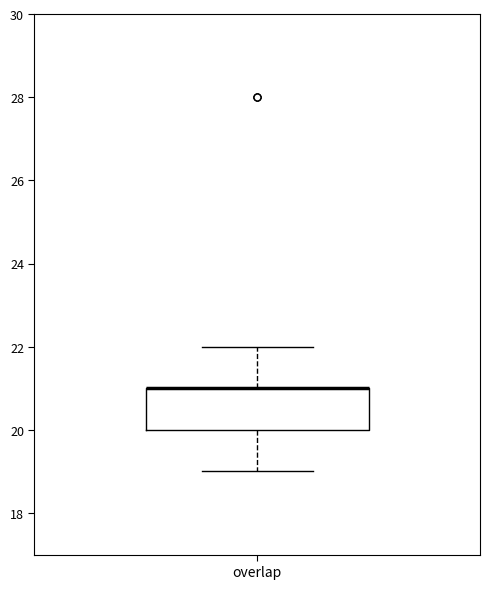

Read this box plot against the y-axis: the position of the median line, the range covered by the box, and the ends of both whiskers. The values are not printed on the chart, so give them approximately, as read against the axis.

median 21 (drawn on the box's upper edge), box 20 to 21, whiskers 19 to 22